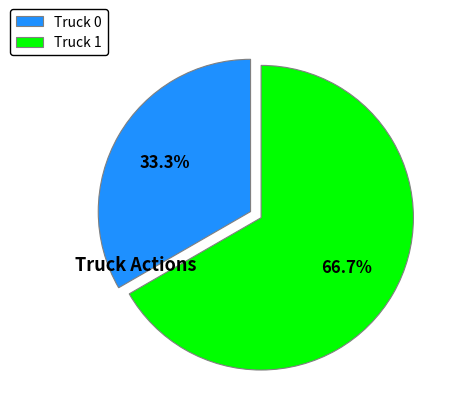

The Truck 0 slice represents 42% of the pie. True or false?

False